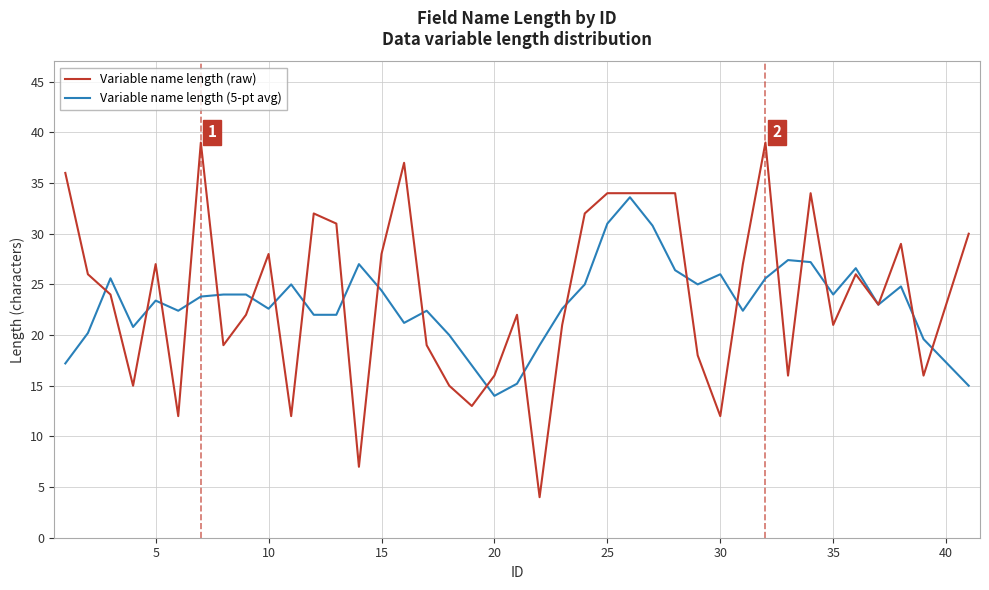

What is the greatest value displayed?

39.0